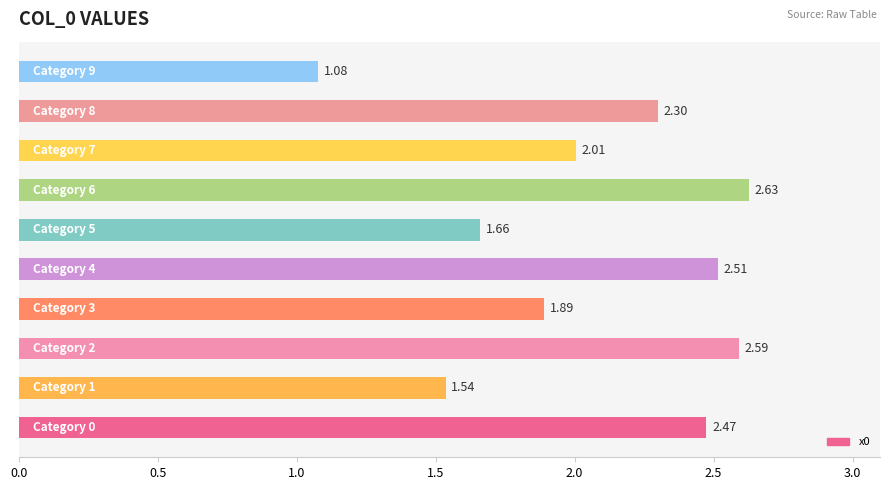

Count the number of categories in the chart.

10